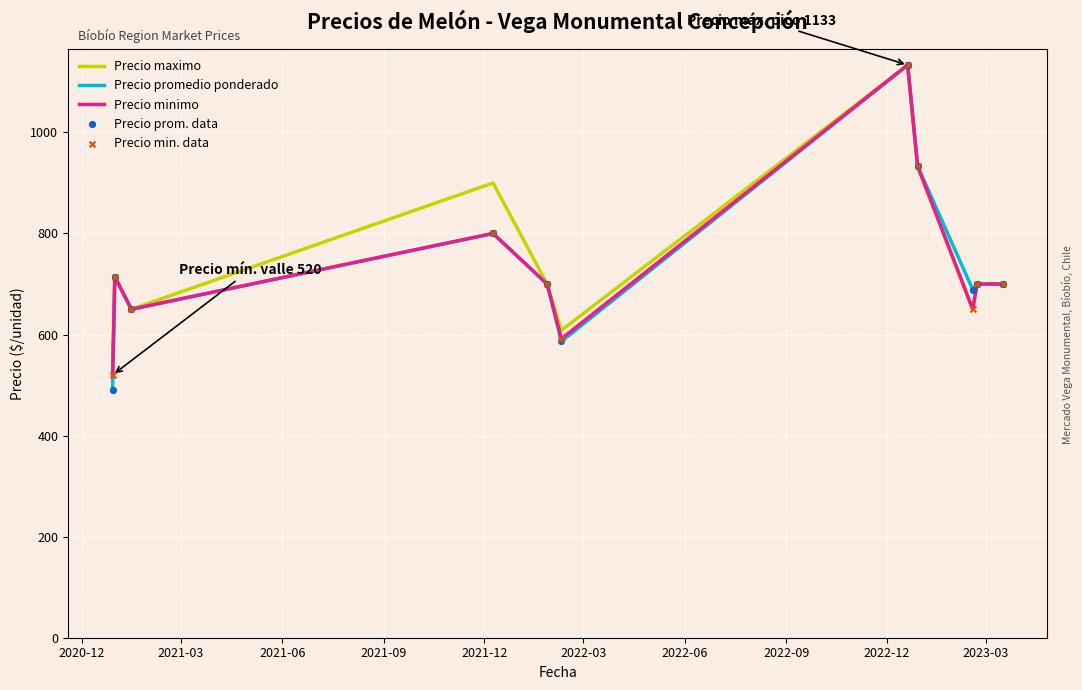

What is the lowest value of the Precio minimo series?

520.0